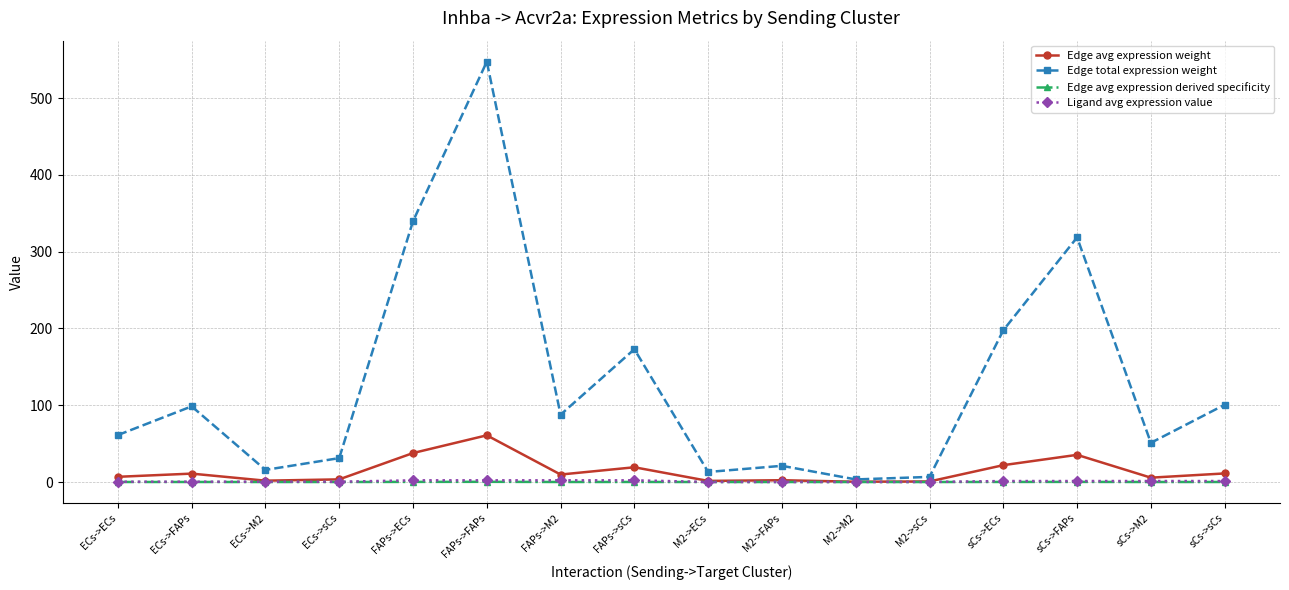

What is the maximum value shown in the chart?

547.4